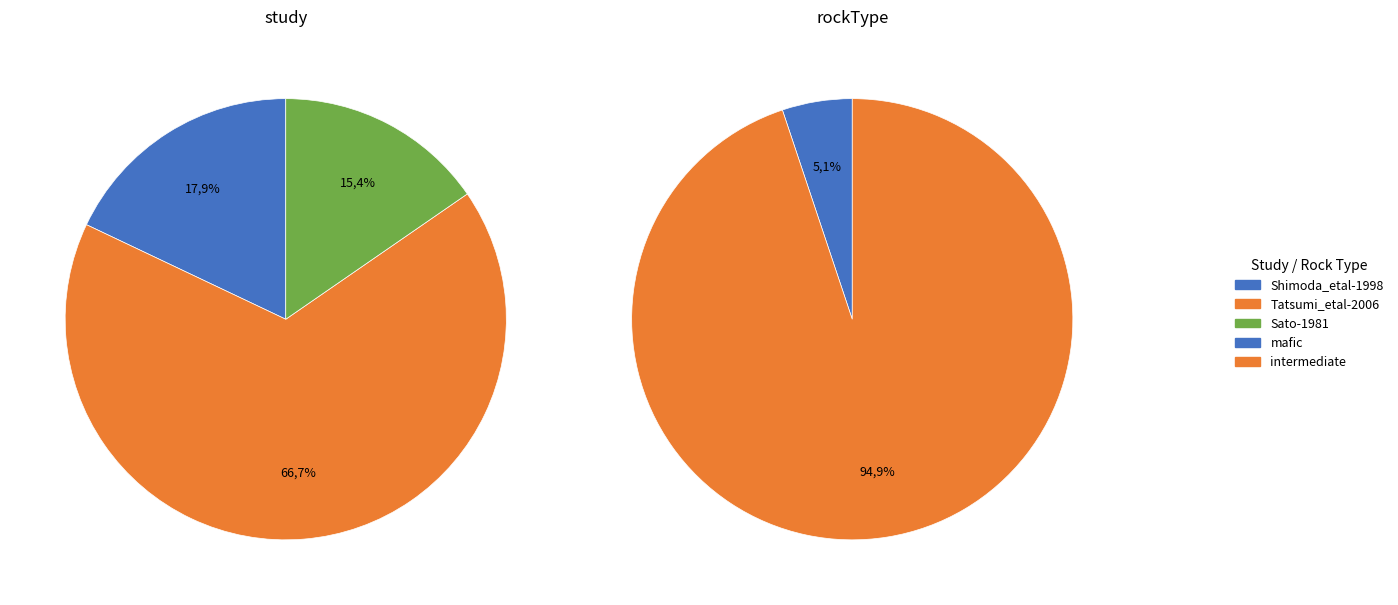

Does Tatsumi_etal-2006 account for over 50% of the chart?

Yes